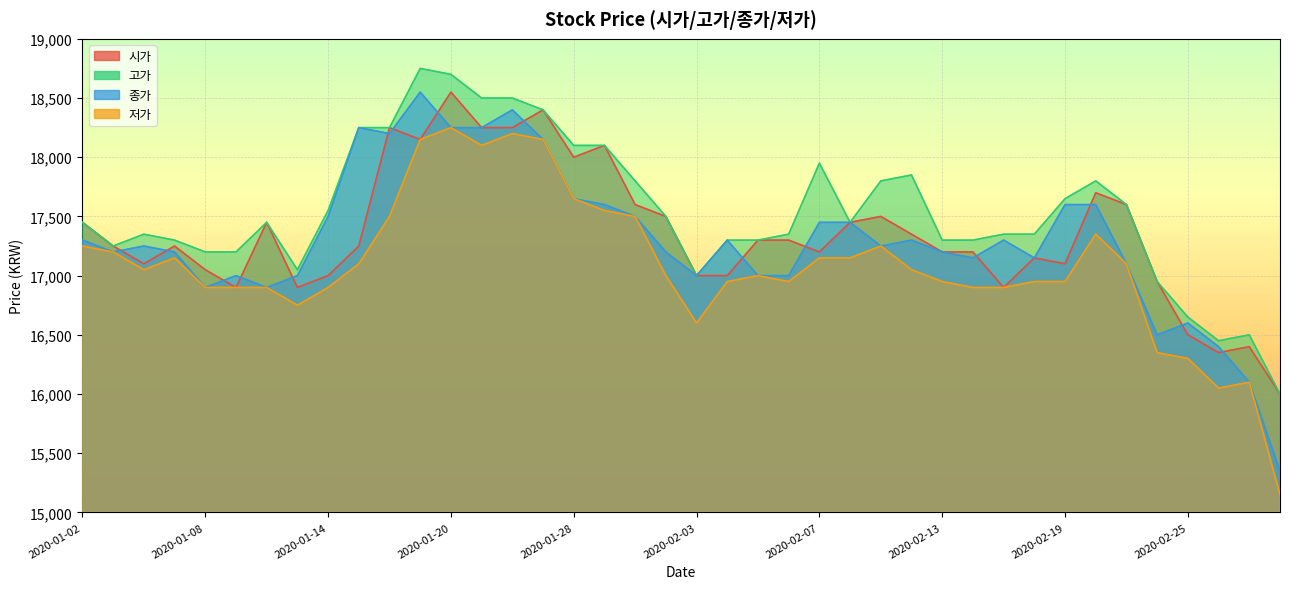

Where do 종가 and 시가 first cross each other?

2020-01-03 and 2020-01-06